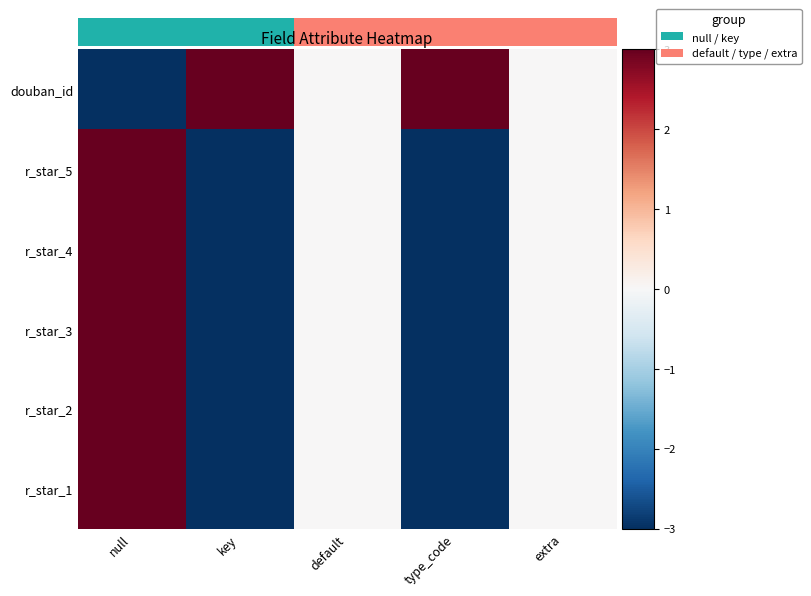

Which series has the widest spread of values?

douban_id